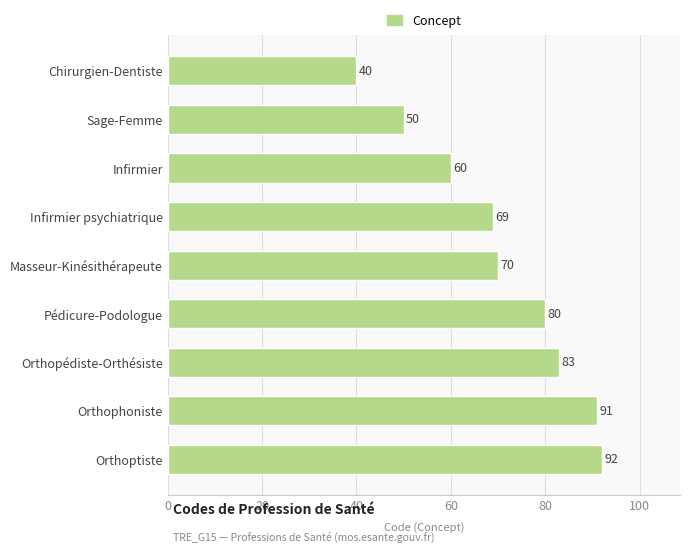

List the labels in order of value, smallest first.

Chirurgien-Dentiste, Sage-Femme, Infirmier, Infirmier psychiatrique, Masseur-Kinésithérapeute, Pédicure-Podologue, Orthopédiste-Orthésiste, Orthophoniste, Orthoptiste